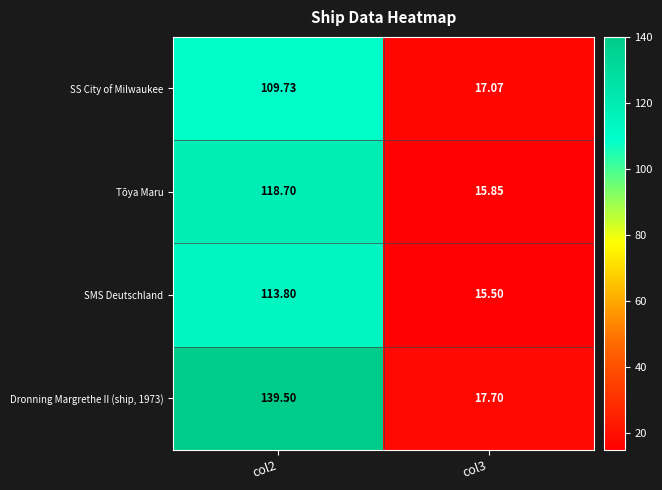

Is the value of Dronning Margrethe II (ship, 1973) at col2 greater than the value of Tōya Maru at col3?

Yes